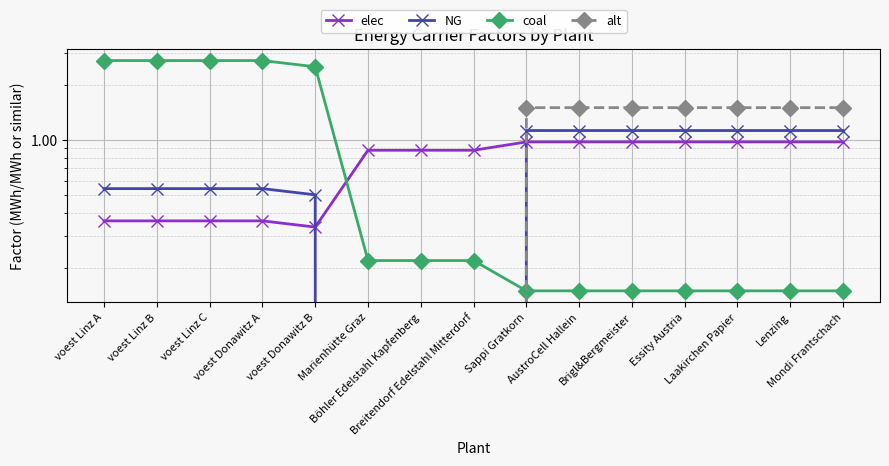

The NG series shows 0.5 at voest Linz A. True or false?

True